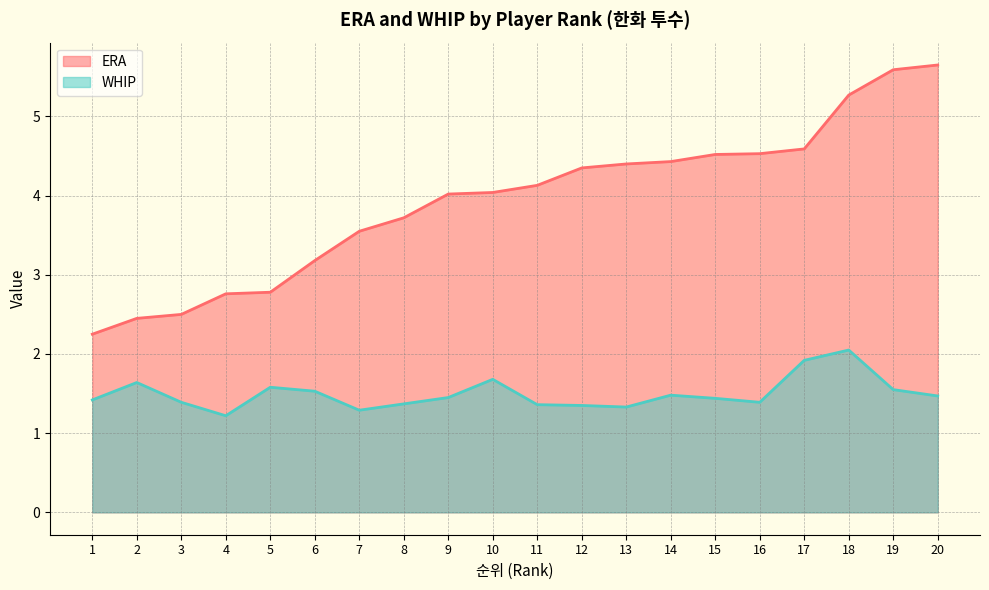

Which series has the widest spread of values?

ERA